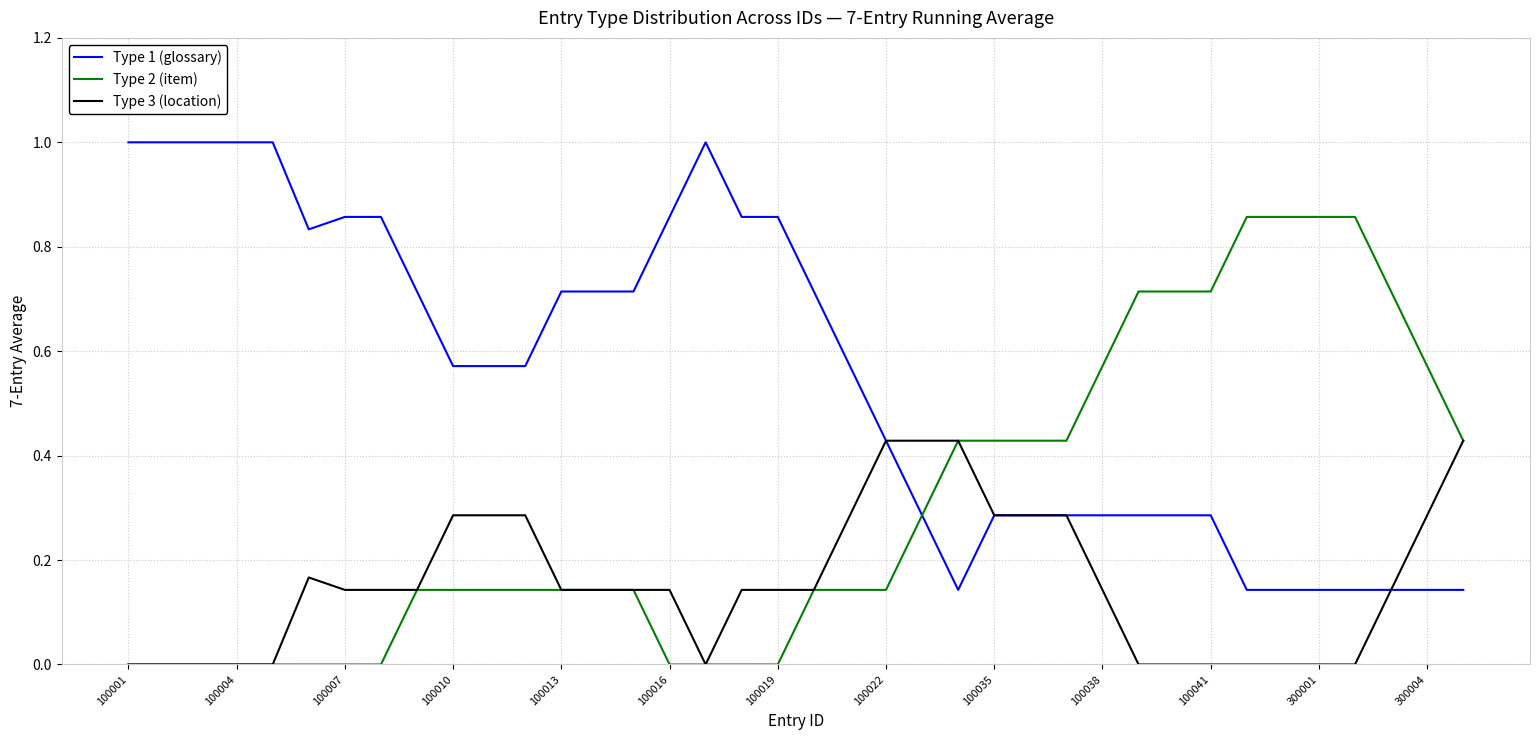

Which series has the largest total across all categories?

Type 1 (glossary)